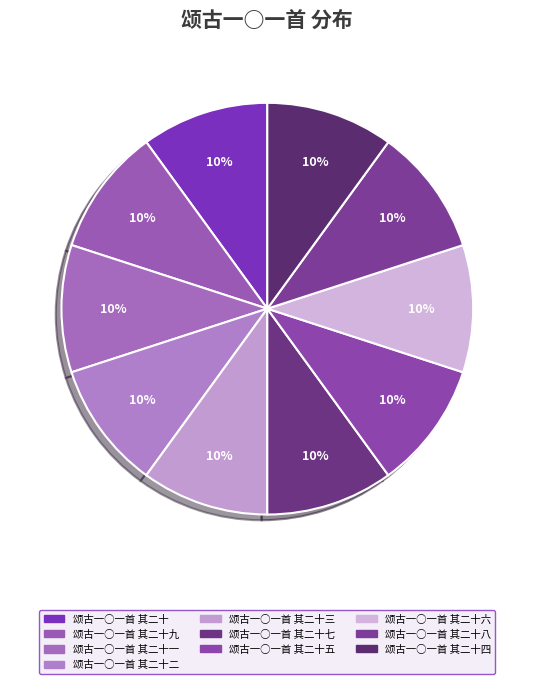

How many slices are in this pie chart?

10